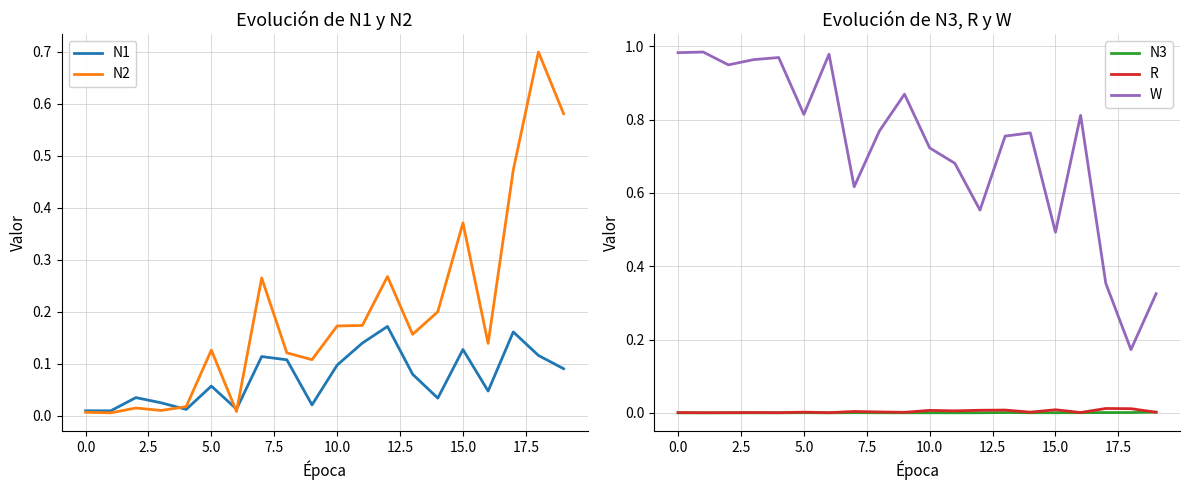

Does the chart display data point markers on the line(s)?

No